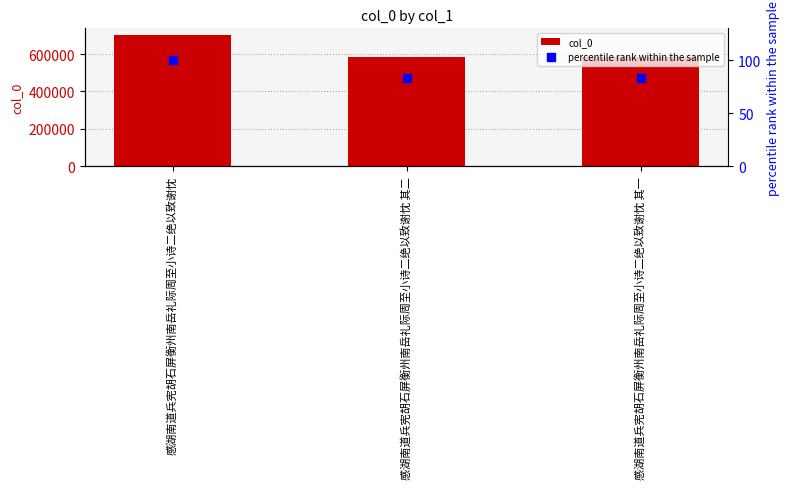

Which series reaches the minimum Y coordinate?

percentile rank within the sample